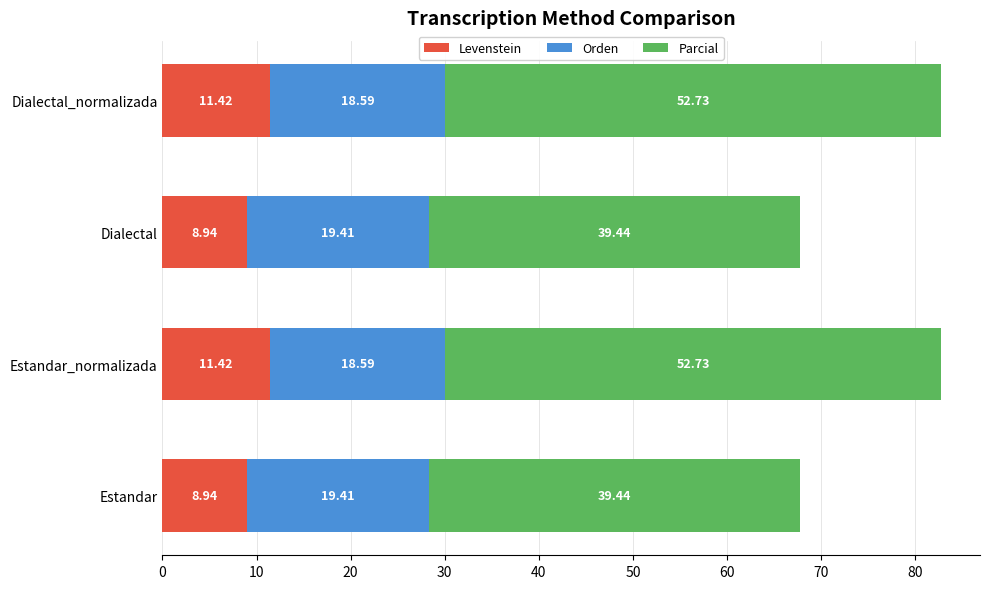

What is the difference between the maximum and minimum values in the Levenstein series?

2.5